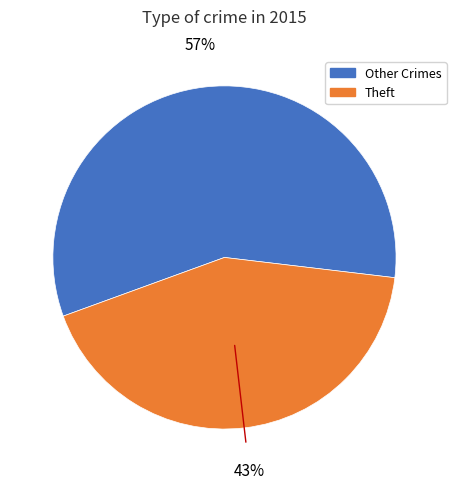

Count the number of slices in the pie.

2